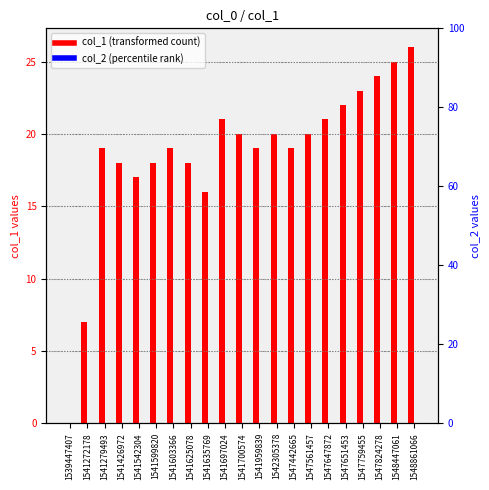

Which series changed the most between 1541279493 and 1547651453?

col_1